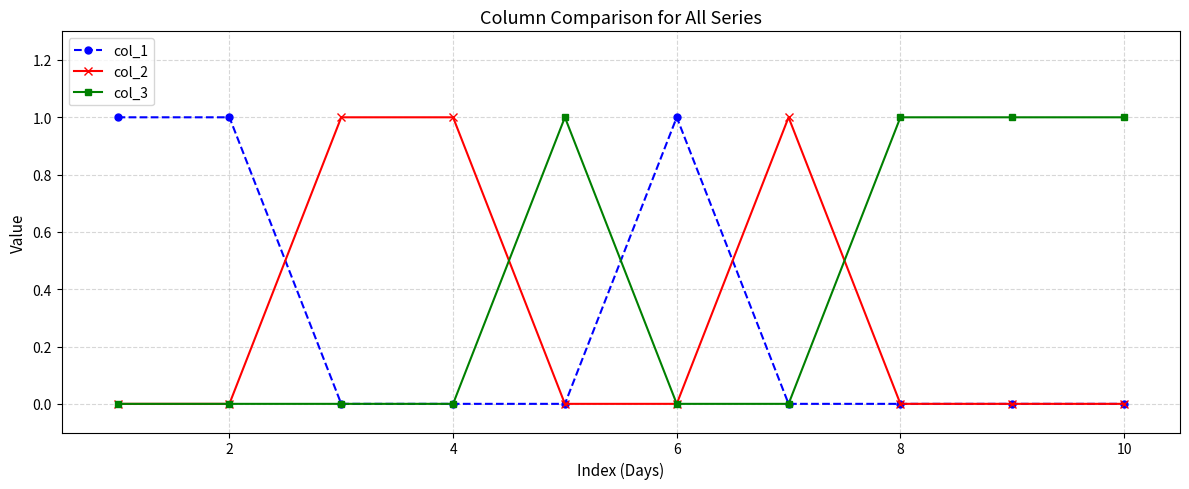

What are all the series names shown in the legend?

col_1, col_2, col_3